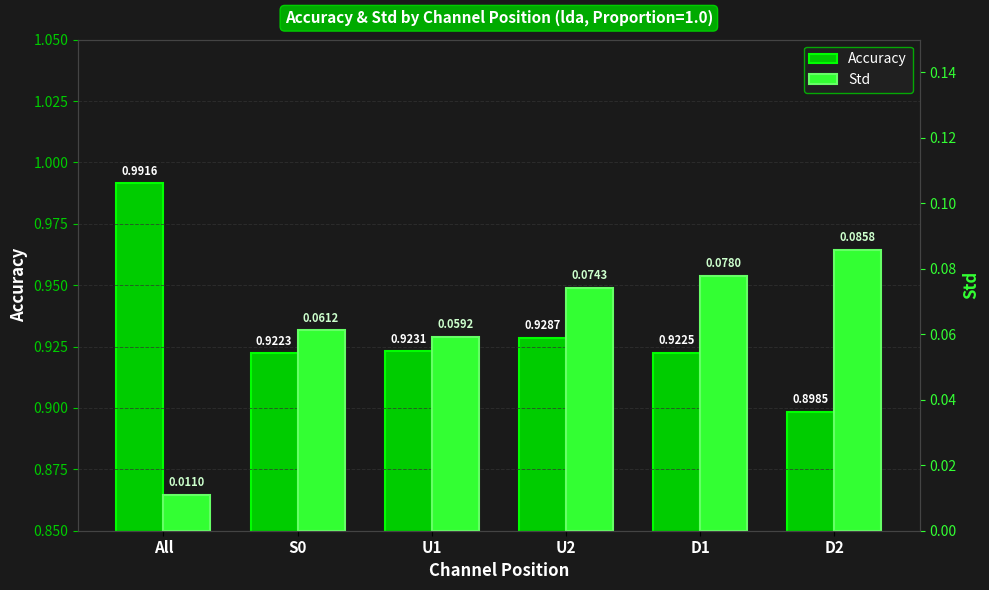

Which series has the largest total across all categories?

Accuracy